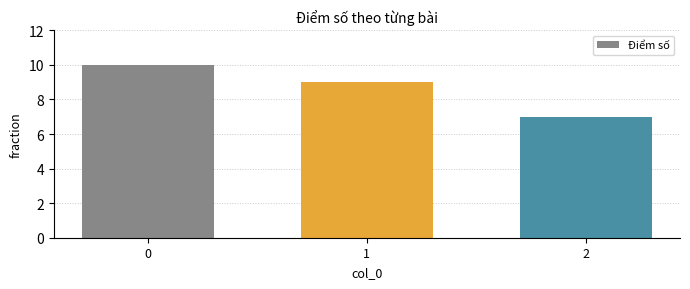

Rank the categories by value from lowest to highest.

2, 1, 0